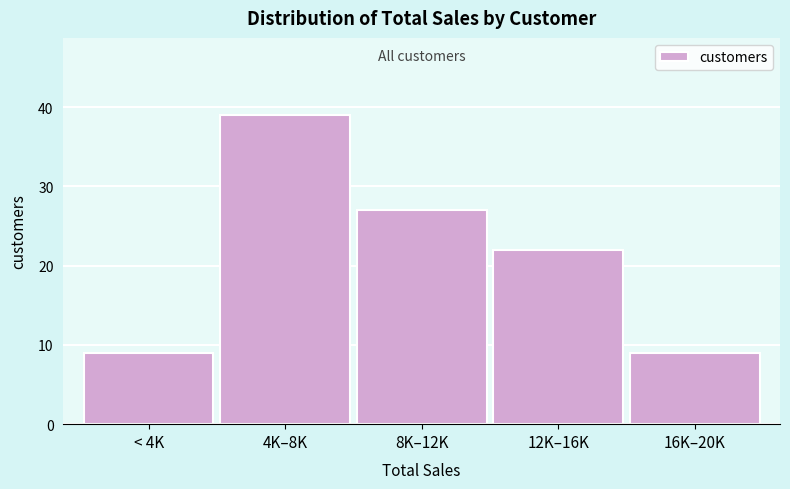

Reading right to left, what are all the values shown in this chart?

16K–20K=9	12K–16K=22	8K–12K=27	4K–8K=39	< 4K=9